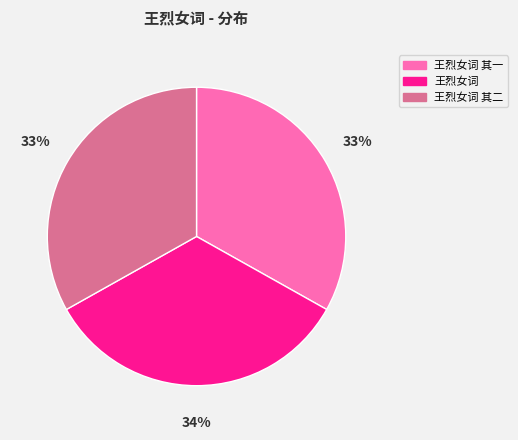

To the nearest percent, what is the difference between the largest and smallest slice percentages?

1%